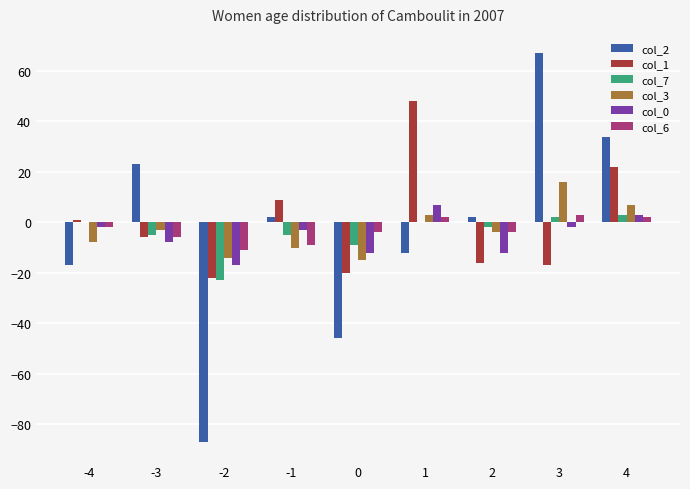

Reading left to right, what are all the values shown in this chart?

col_2: -17	23	-87	2	-46	-12	2	67	34
col_1: 1	-6	-22	9	-20	48	-16	-17	22
col_7: 0	-5	-23	-5	-9	0	-2	2	3
col_3: -8	-3	-14	-10	-15	3	-4	16	7
col_0: -2	-8	-17	-3	-12	7	-12	-2	3
col_6: -2	-6	-11	-9	-4	2	-4	3	2